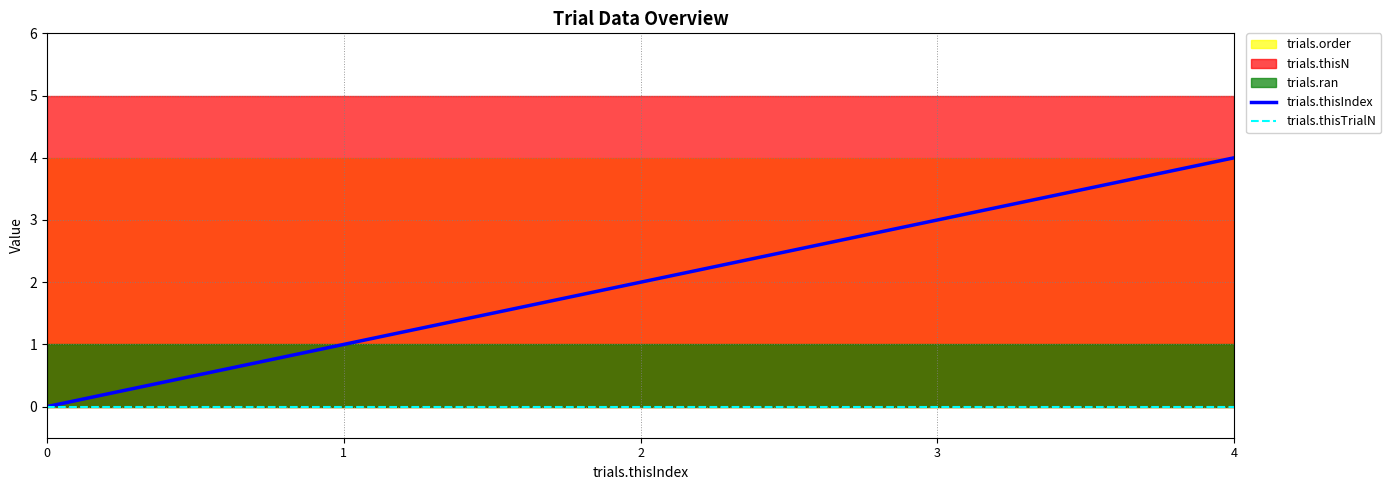

True or false: trials.thisTrialN and trials.thisIndex intersect in this chart.

False